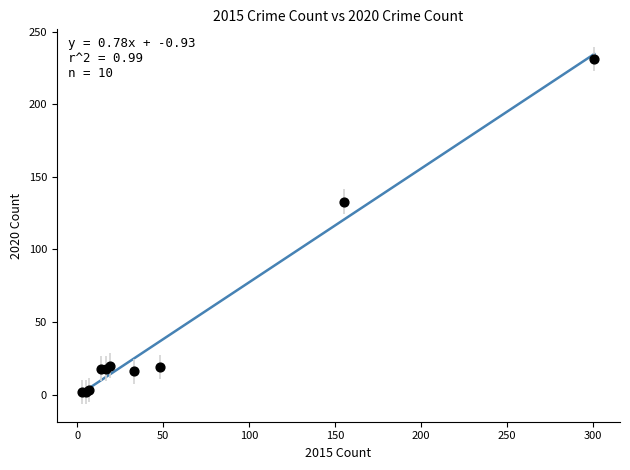

What Y value in the scatter plot is closest to 116?

133